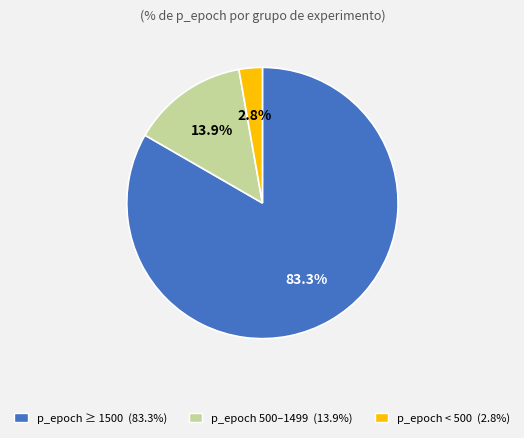

Which category has the biggest portion of the pie?

p_epoch ≥ 1500 (83.3%)